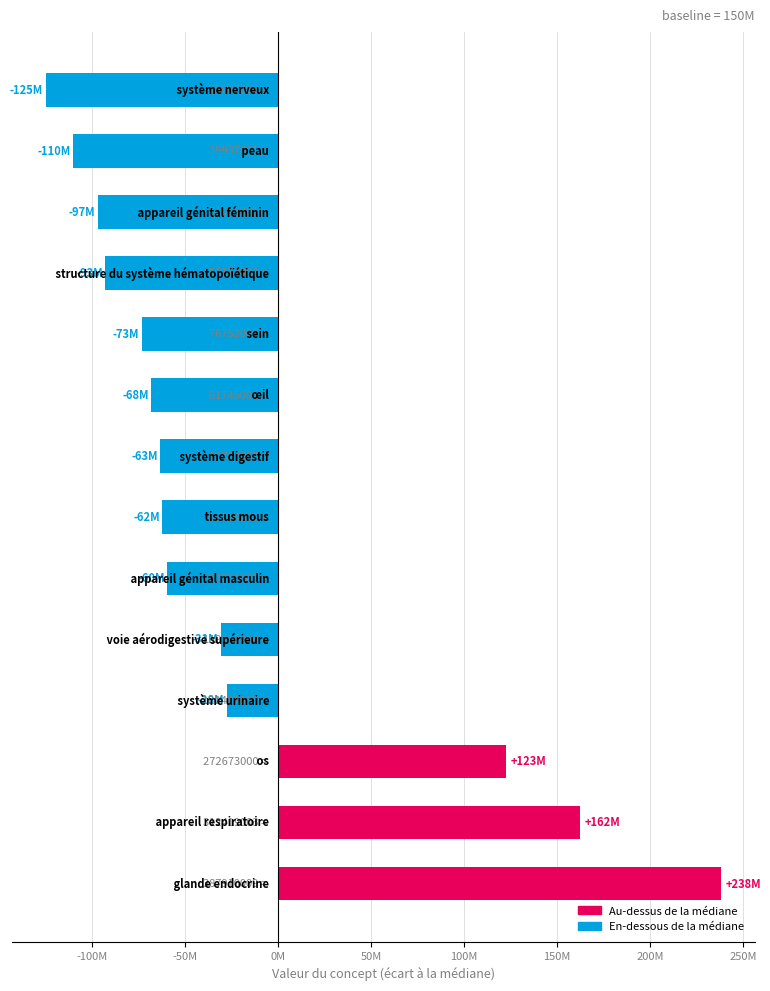

Rank the categories by value from highest to lowest.

glande endocrine, appareil respiratoire, os, système urinaire, voie aérodigestive supérieure, appareil génital masculin, tissus mous, système digestif, œil, sein, structure du système hématopoïétique, appareil génital féminin, peau, système nerveux